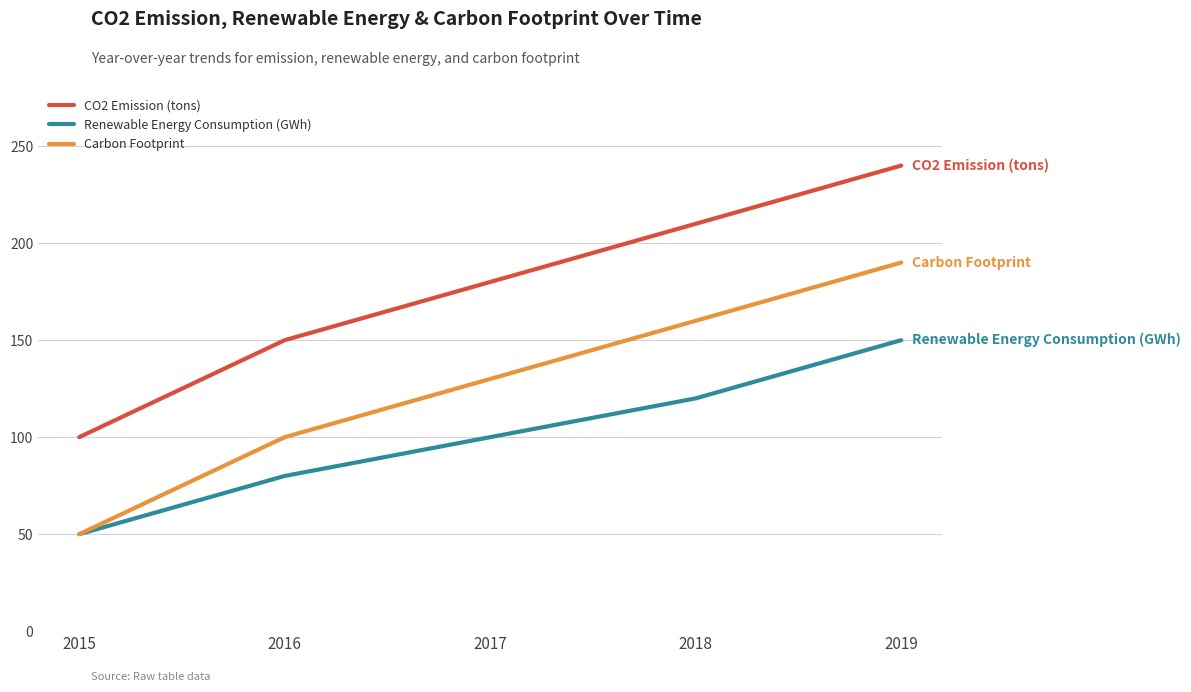

At 2018, list the series in order from smallest to largest.

Renewable Energy Consumption (GWh), Carbon Footprint, CO2 Emission (tons)